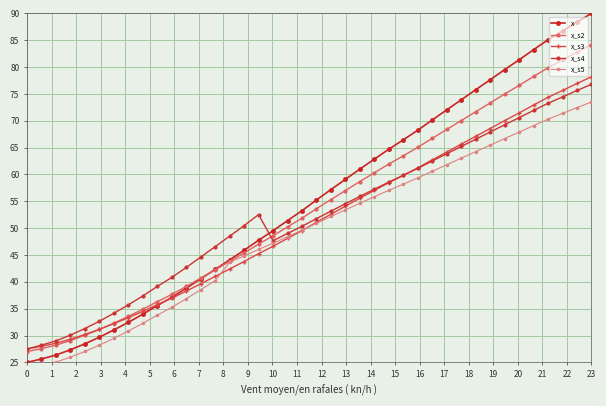

Count the number of data series in this chart.

5